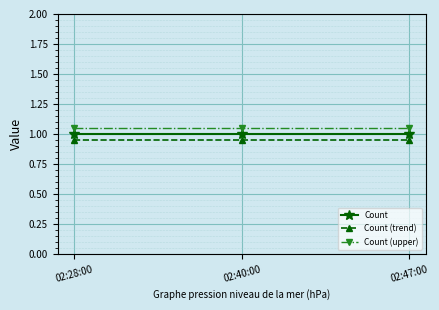

The Count series shows 1.6 at 02:40:00. True or false?

False